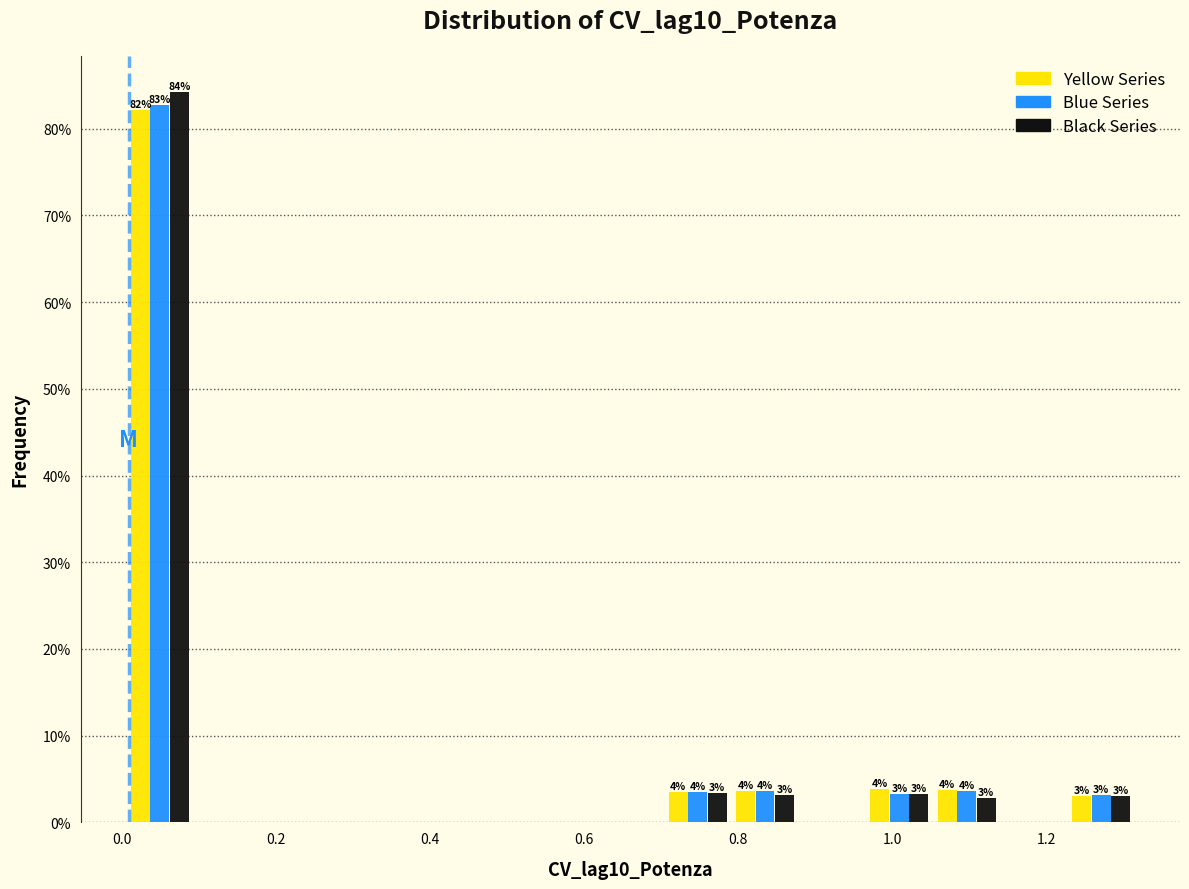

In the Yellow Series series, which range on the x-axis has the tallest bar?

0.00 to 0.10